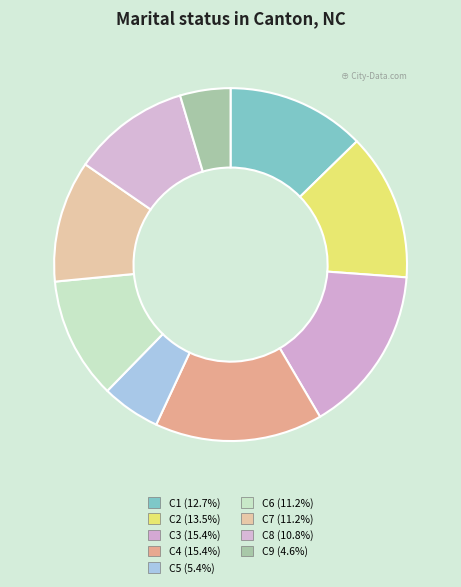

What percentage is the C1 slice, to the nearest percent?

13%